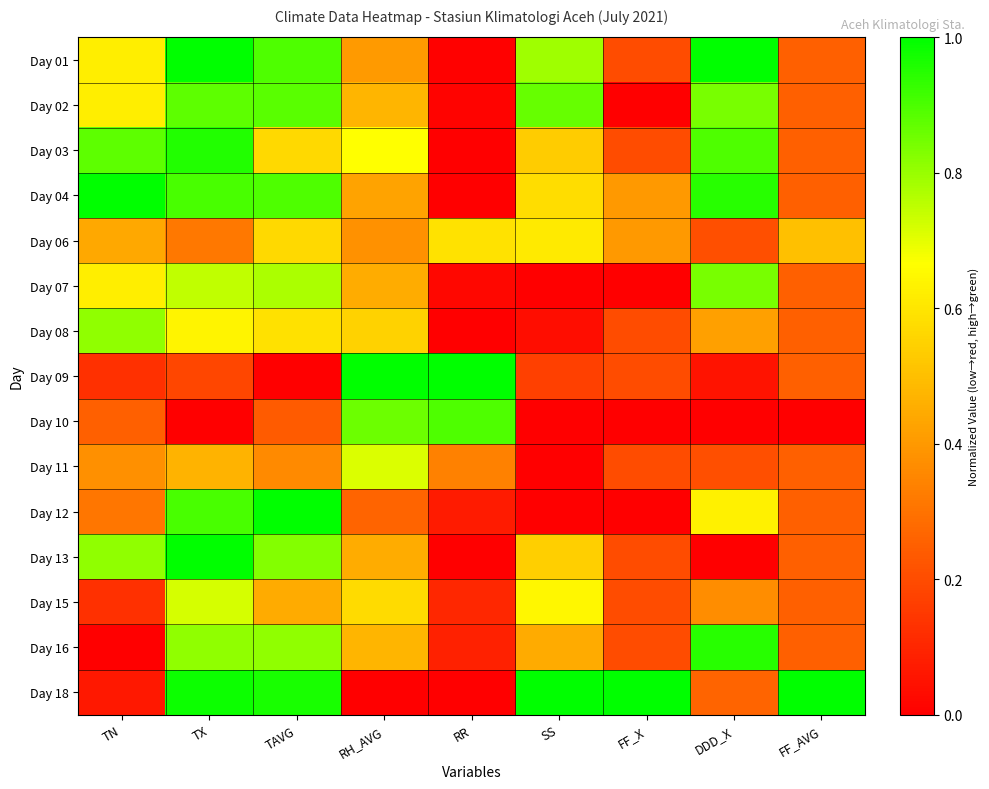

Reading left to right, extract all data points from this chart.

Day 01: TN=0.6	TX=1.0	TAVG=0.9	RH_AVG=0.4	RR=0.0	SS=0.8	FF_X=0.2	DDD_X=1.0	FF_AVG=0.2
Day 02: TN=0.6	TX=0.9	TAVG=0.9	RH_AVG=0.5	RR=0.0	SS=0.9	FF_X=0.0	DDD_X=0.8	FF_AVG=0.2
Day 03: TN=0.9	TX=1.0	TAVG=0.6	RH_AVG=0.7	RR=0.0	SS=0.5	FF_X=0.2	DDD_X=0.9	FF_AVG=0.2
Day 04: TN=1.0	TX=0.9	TAVG=0.9	RH_AVG=0.4	RR=0.0	SS=0.6	FF_X=0.4	DDD_X=0.9	FF_AVG=0.2
Day 06: TN=0.4	TX=0.3	TAVG=0.6	RH_AVG=0.4	RR=0.6	SS=0.6	FF_X=0.4	DDD_X=0.2	FF_AVG=0.5
Day 07: TN=0.6	TX=0.7	TAVG=0.8	RH_AVG=0.5	RR=0.0	SS=0.0	FF_X=0.0	DDD_X=0.8	FF_AVG=0.2
Day 08: TN=0.8	TX=0.6	TAVG=0.6	RH_AVG=0.5	RR=0.0	SS=0.0	FF_X=0.2	DDD_X=0.4	FF_AVG=0.2
Day 09: TN=0.1	TX=0.2	TAVG=0.0	RH_AVG=1.0	RR=1.0	SS=0.2	FF_X=0.2	DDD_X=0.1	FF_AVG=0.2
Day 10: TN=0.3	TX=0.0	TAVG=0.2	RH_AVG=0.9	RR=0.9	SS=0.0	FF_X=0.0	DDD_X=0.0	FF_AVG=0.0
Day 11: TN=0.4	TX=0.5	TAVG=0.4	RH_AVG=0.7	RR=0.3	SS=0.0	FF_X=0.2	DDD_X=0.2	FF_AVG=0.2
Day 12: TN=0.3	TX=0.9	TAVG=1.0	RH_AVG=0.3	RR=0.1	SS=0.0	FF_X=0.0	DDD_X=0.6	FF_AVG=0.2
Day 13: TN=0.8	TX=1.0	TAVG=0.8	RH_AVG=0.5	RR=0.0	SS=0.5	FF_X=0.2	DDD_X=0.0	FF_AVG=0.2
Day 15: TN=0.1	TX=0.7	TAVG=0.4	RH_AVG=0.6	RR=0.1	SS=0.6	FF_X=0.2	DDD_X=0.4	FF_AVG=0.2
Day 16: TN=0.0	TX=0.8	TAVG=0.8	RH_AVG=0.5	RR=0.1	SS=0.4	FF_X=0.2	DDD_X=0.9	FF_AVG=0.2
Day 18: TN=0.1	TX=1.0	TAVG=1.0	RH_AVG=0.0	RR=0.0	SS=1.0	FF_X=1.0	DDD_X=0.3	FF_AVG=1.0